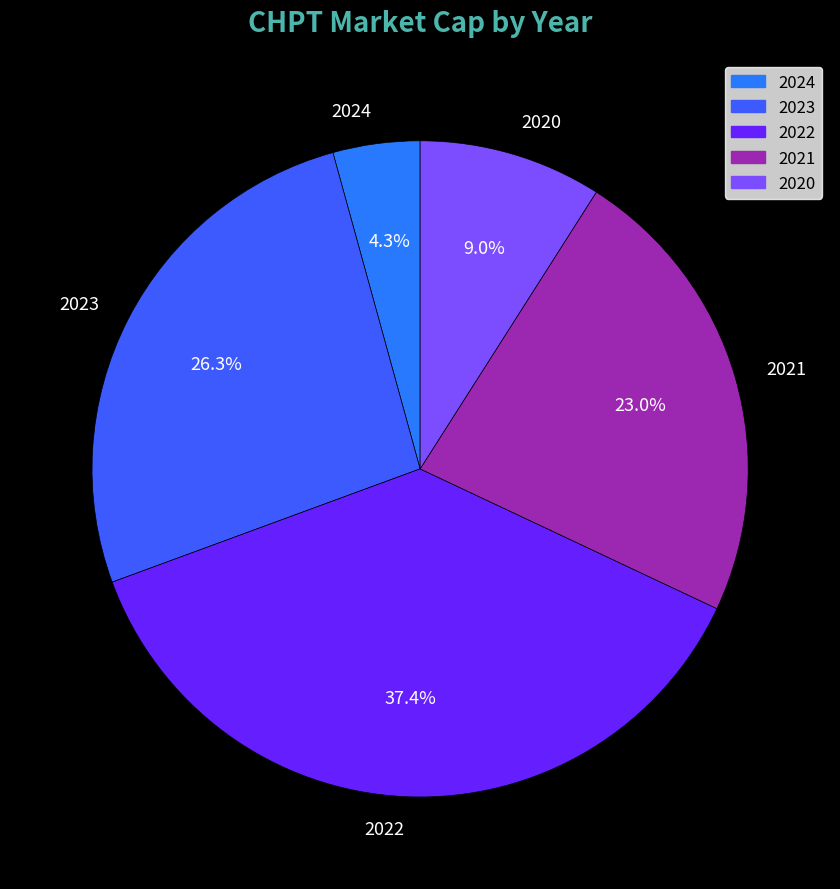

Rank the categories by value from highest to lowest.

2022, 2023, 2021, 2020, 2024